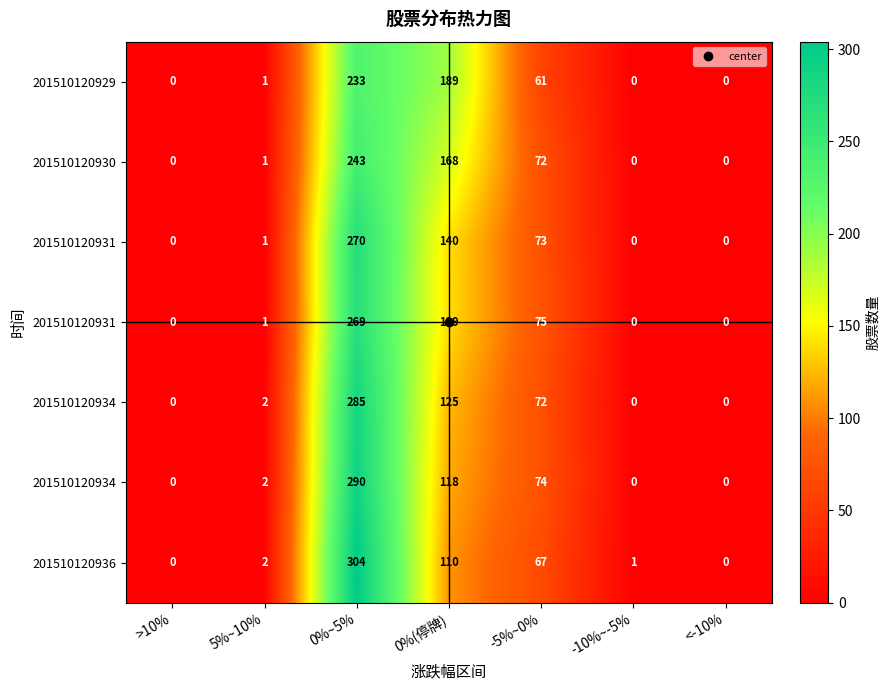

Count the number of categories in the chart.

7